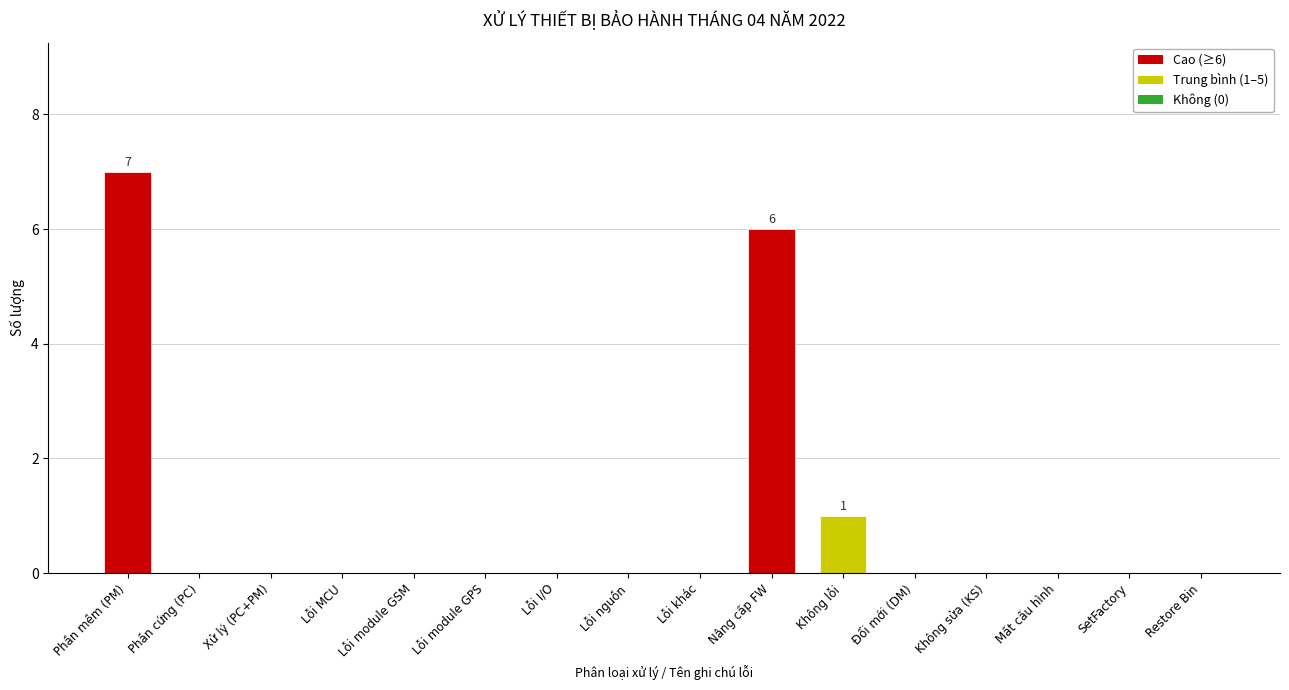

Reading right to left, extract all data points from this chart.

Restore Bin=0	SetFactory=0	Mất cấu hình=0	Không sửa (KS)=0	Đổi mới (DM)=0	Không lỗi=1	Nâng cấp FW=6	Lỗi khác=0	Lỗi nguồn=0	Lỗi I/O=0	Lỗi module GPS=0	Lỗi module GSM=0	Lỗi MCU=0	Xử lý (PC+PM)=0	Phần cứng (PC)=0	Phần mềm (PM)=7